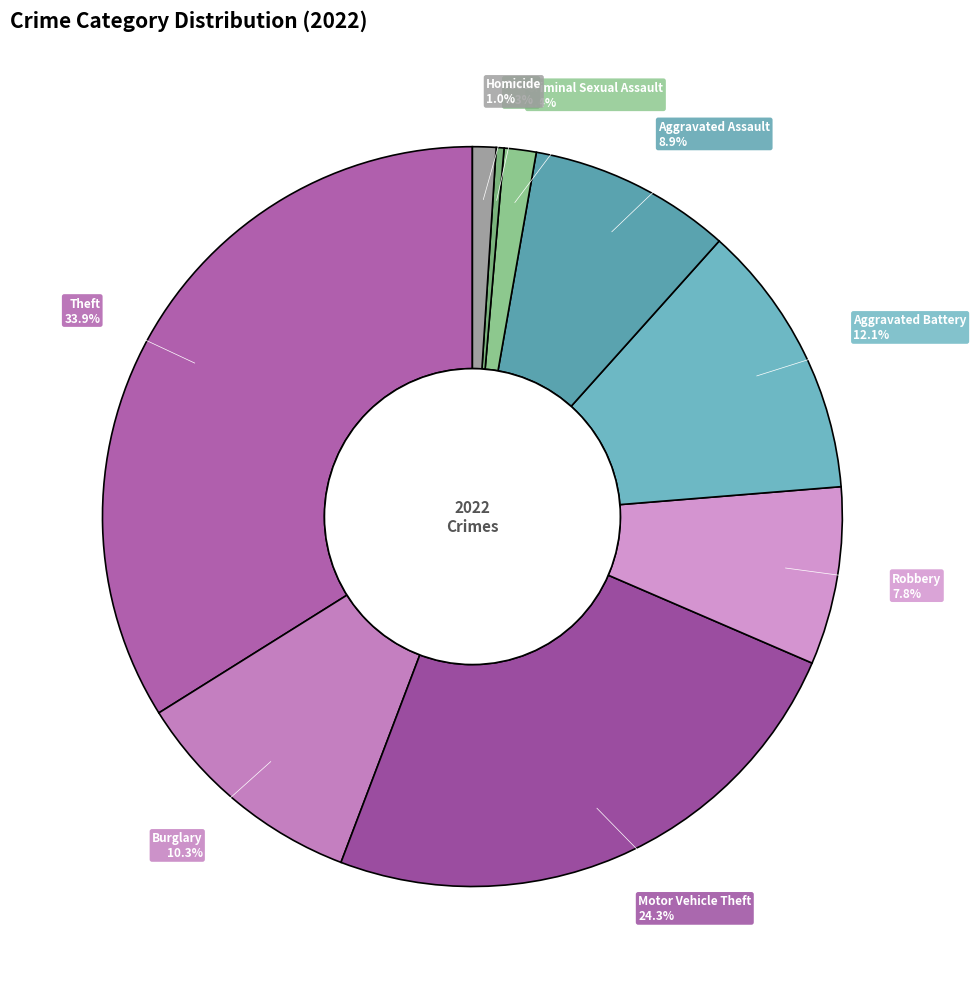

Which category has the biggest portion of the pie?

Theft